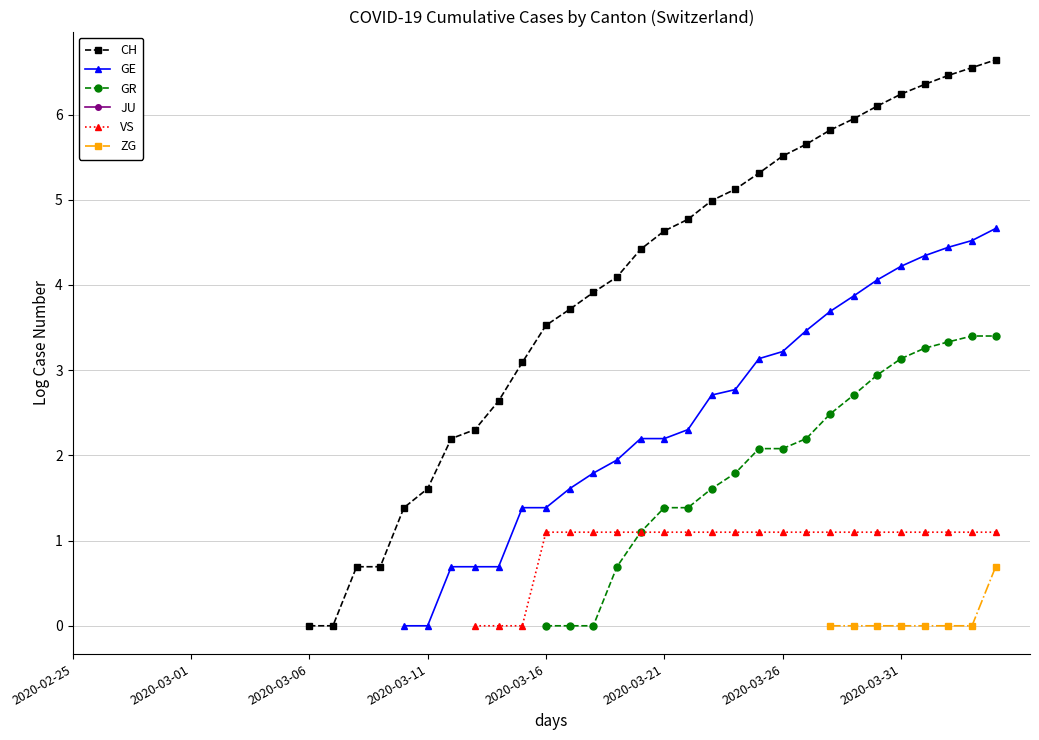

What are all the series names shown in the legend?

CH, GE, GR, JU, VS, ZG